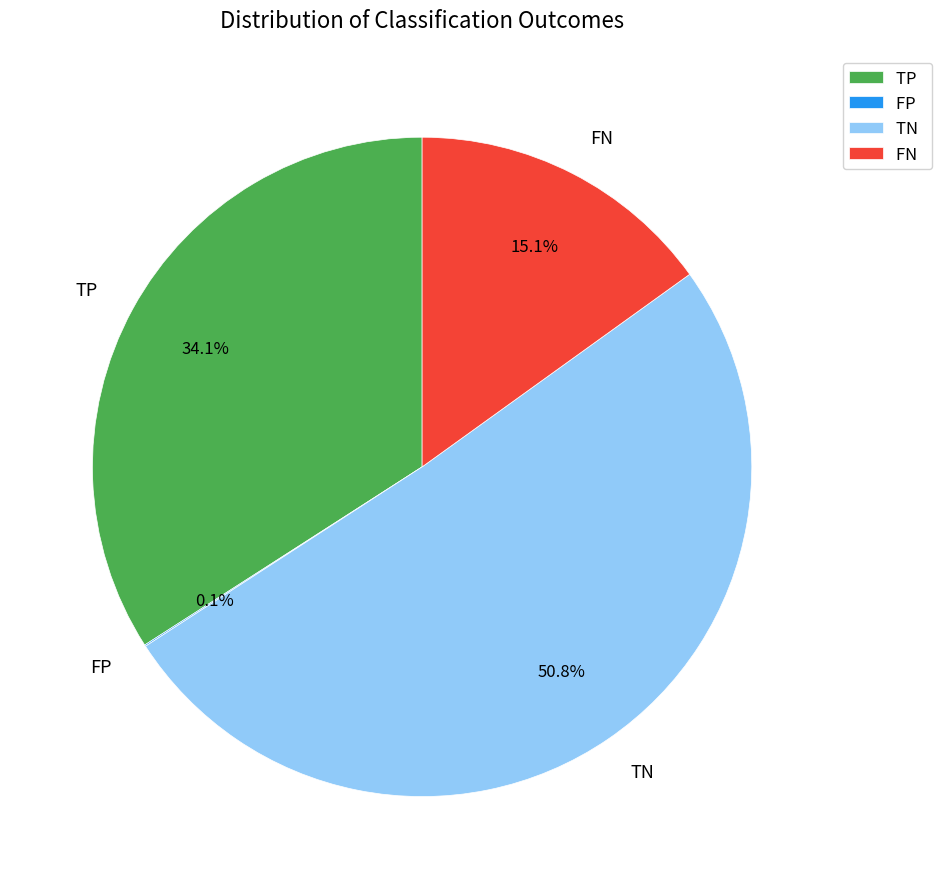

What portion of the pie excludes TP?

65.9%